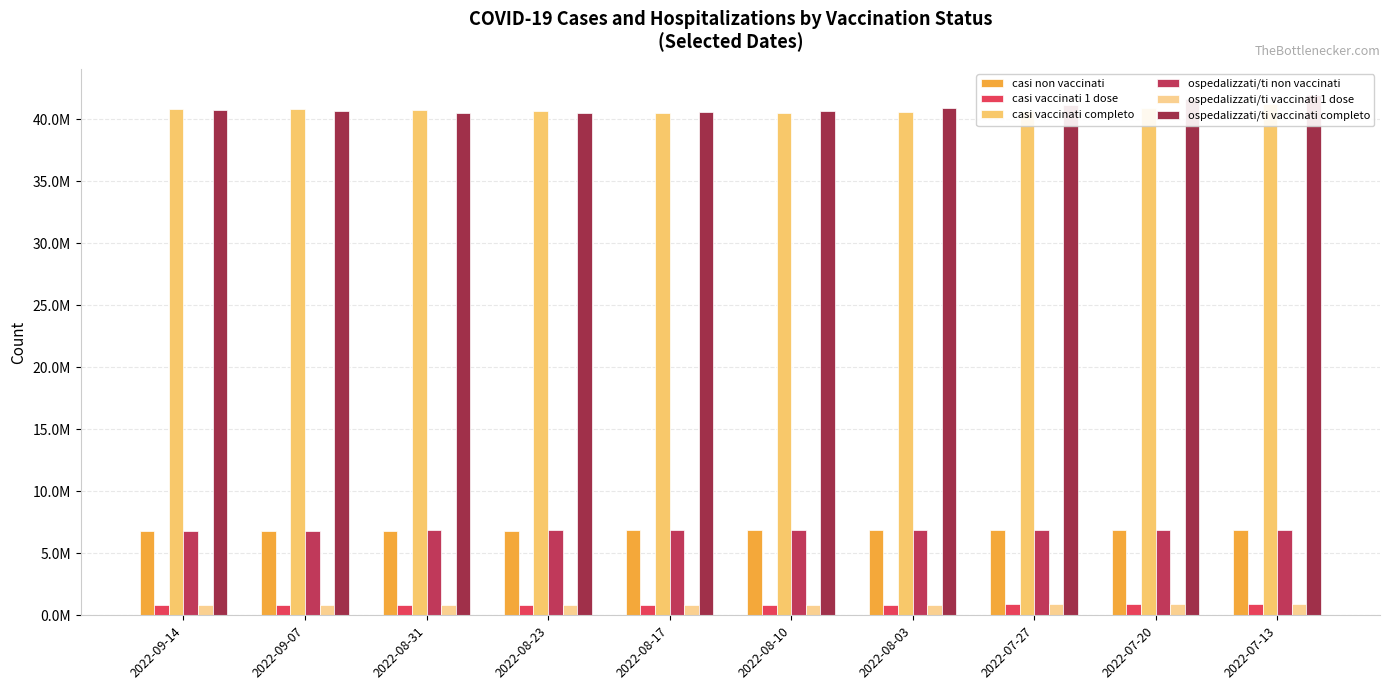

Read the casi vaccinati 1 dose value at 2022-08-17.

864840